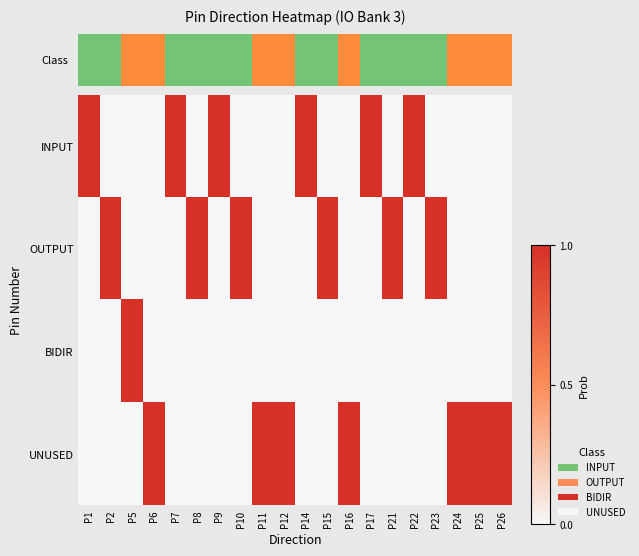

Reading left to right, transcribe all the data shown in this chart.

INPUT: P1=1	P2=0	P5=0	P6=0	P7=1	P8=0	P9=1	P10=0	P11=0	P12=0	P14=1	P15=0	P16=0	P17=1	P21=0	P22=1	P23=0	P24=0	P25=0	P26=0
OUTPUT: P1=0	P2=1	P5=0	P6=0	P7=0	P8=1	P9=0	P10=1	P11=0	P12=0	P14=0	P15=1	P16=0	P17=0	P21=1	P22=0	P23=1	P24=0	P25=0	P26=0
BIDIR: P1=0	P2=0	P5=1	P6=0	P7=0	P8=0	P9=0	P10=0	P11=0	P12=0	P14=0	P15=0	P16=0	P17=0	P21=0	P22=0	P23=0	P24=0	P25=0	P26=0
UNUSED: P1=0	P2=0	P5=0	P6=1	P7=0	P8=0	P9=0	P10=0	P11=1	P12=1	P14=0	P15=0	P16=1	P17=0	P21=0	P22=0	P23=0	P24=1	P25=1	P26=1